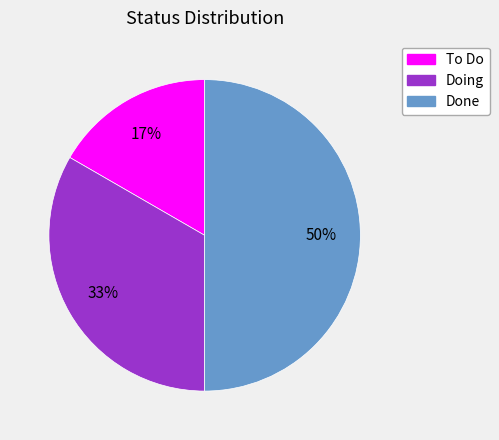

Approximately how many times larger is the value at To Do compared to Done?

0.3